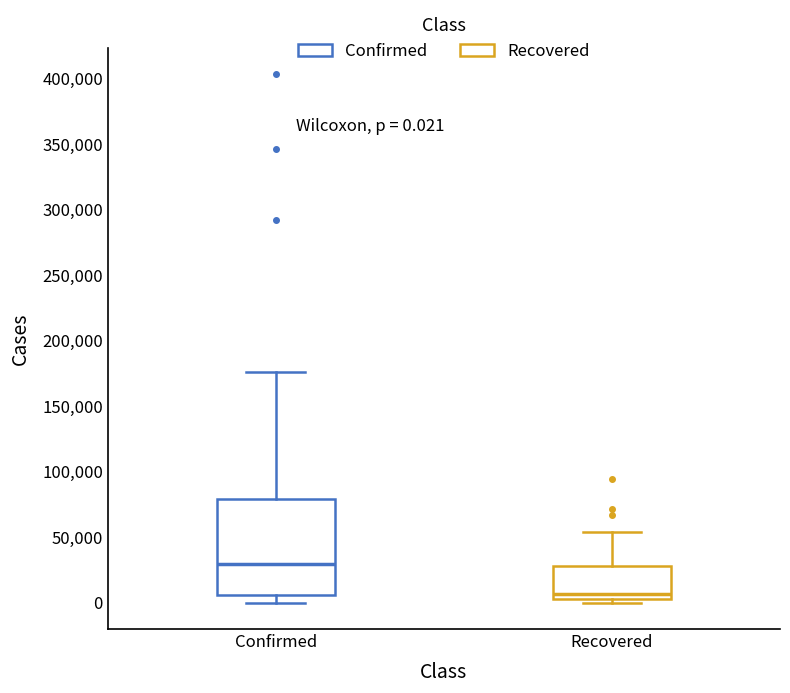

Which box has the lowest median line?

Recovered